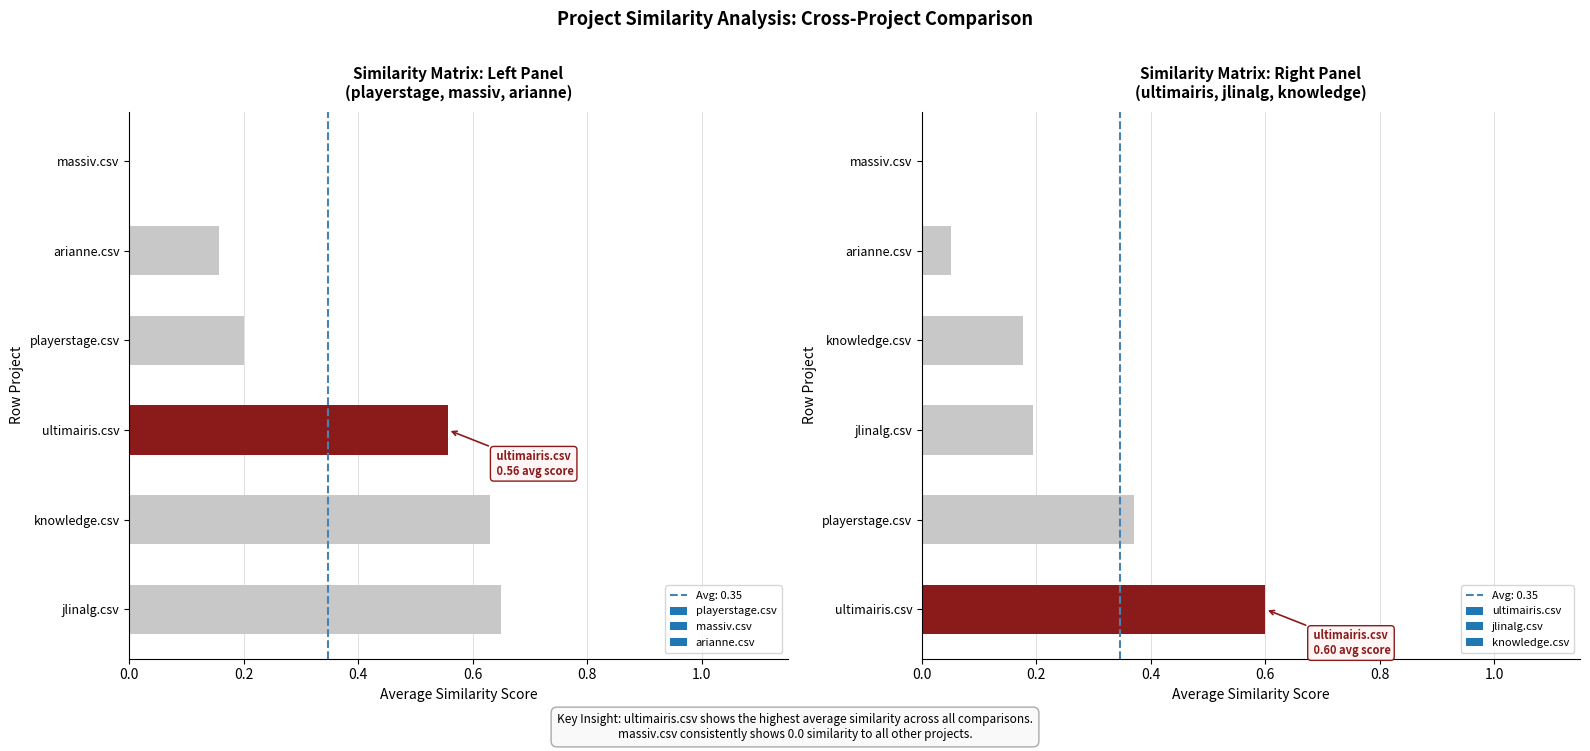

What value does the arianne.csv series have at knowledge.csv?

0.4